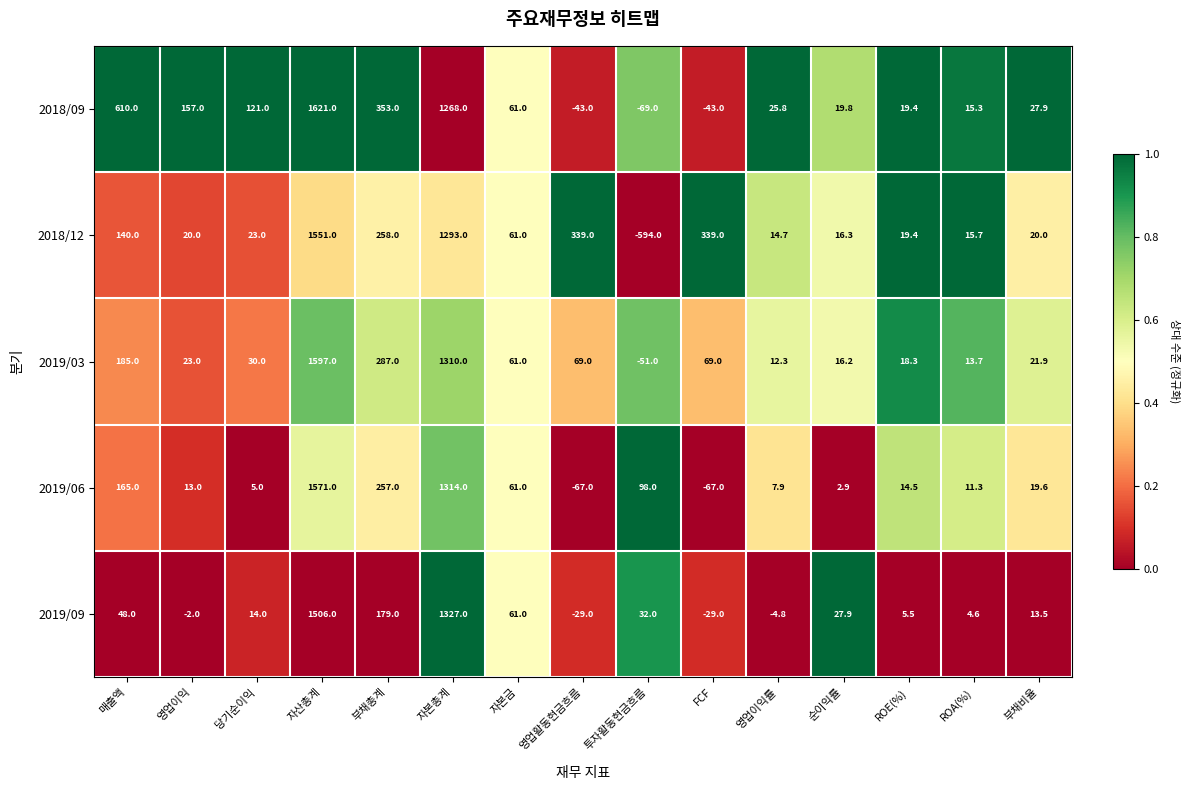

Which category has the lowest value across all series?

투자활동현금흐름